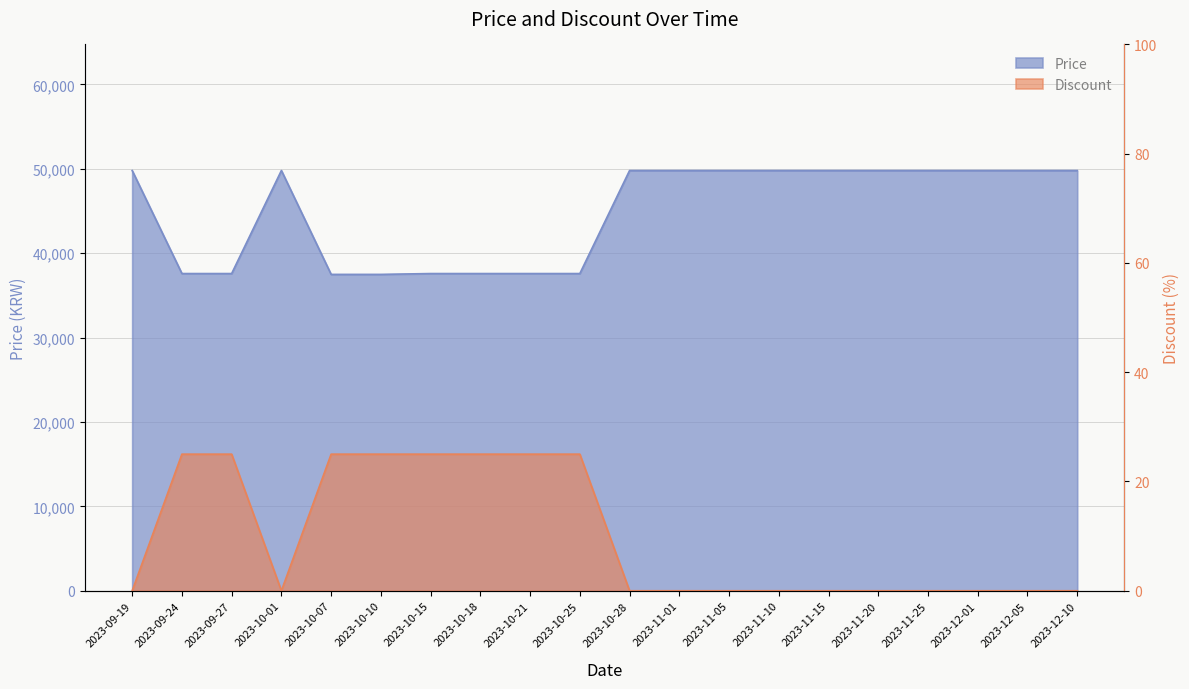

Which category has the highest value in the Discount series?

2023-09-24